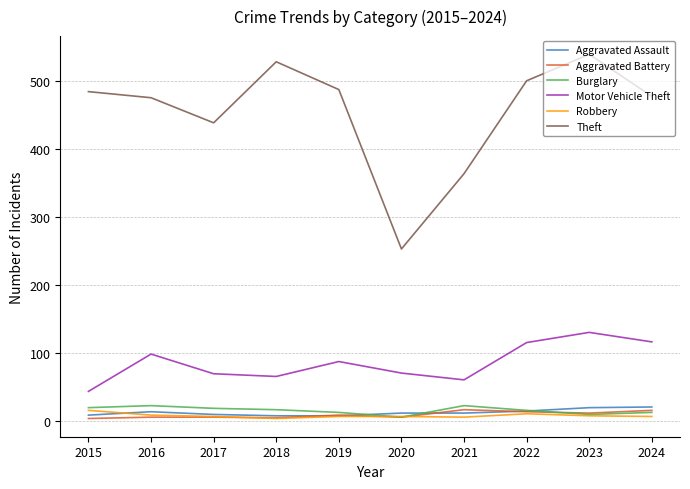

True or false: Motor Vehicle Theft and Aggravated Assault cross at least once.

False